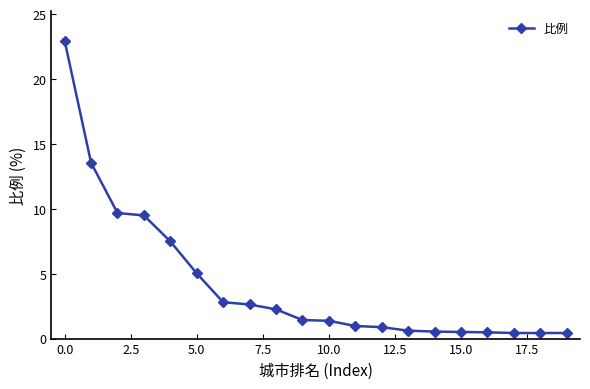

What is the maximum value shown in the chart?

23.0